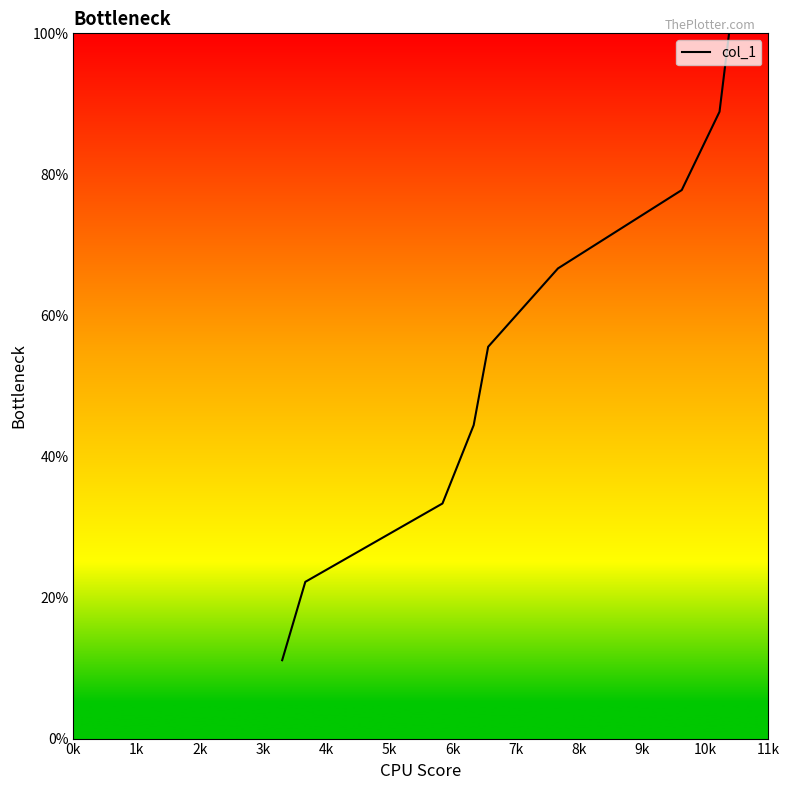

What is the smallest value displayed?

11.1